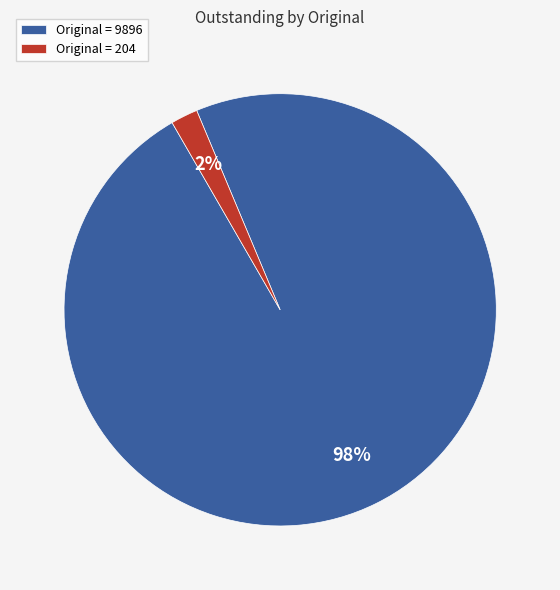

Which slice represents more than half of the pie?

Original = 9896